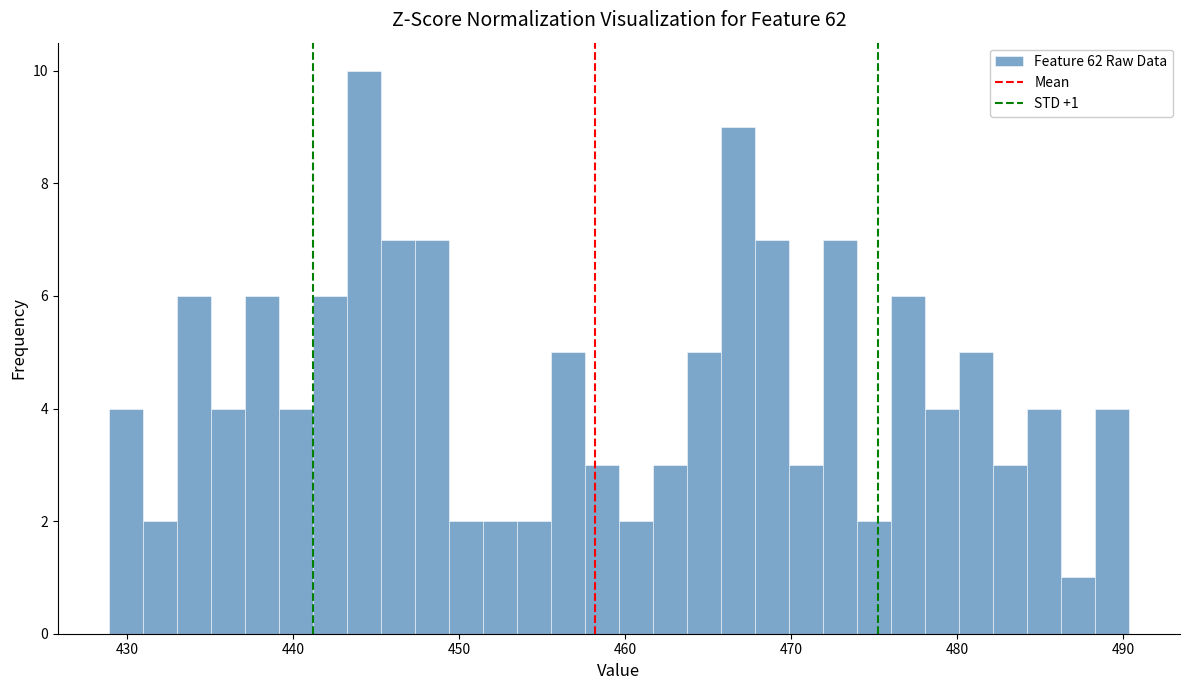

Read against the x-axis, roughly where is the centre of the tallest bar?

444